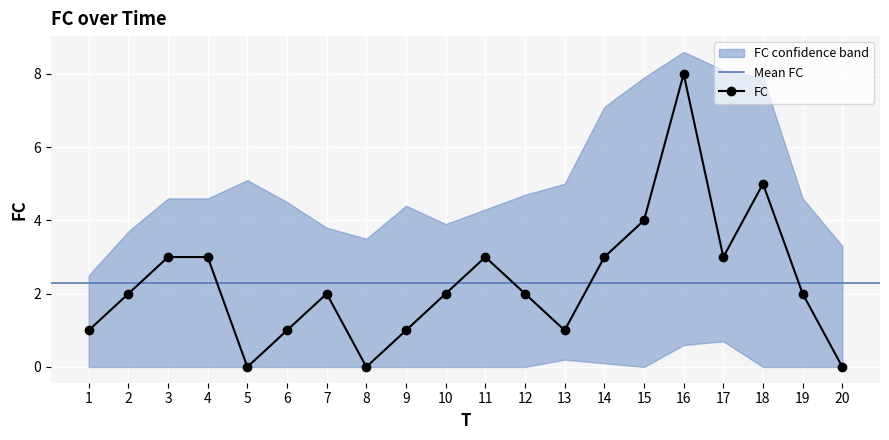

True or false: the data shows 1 at 13.

True